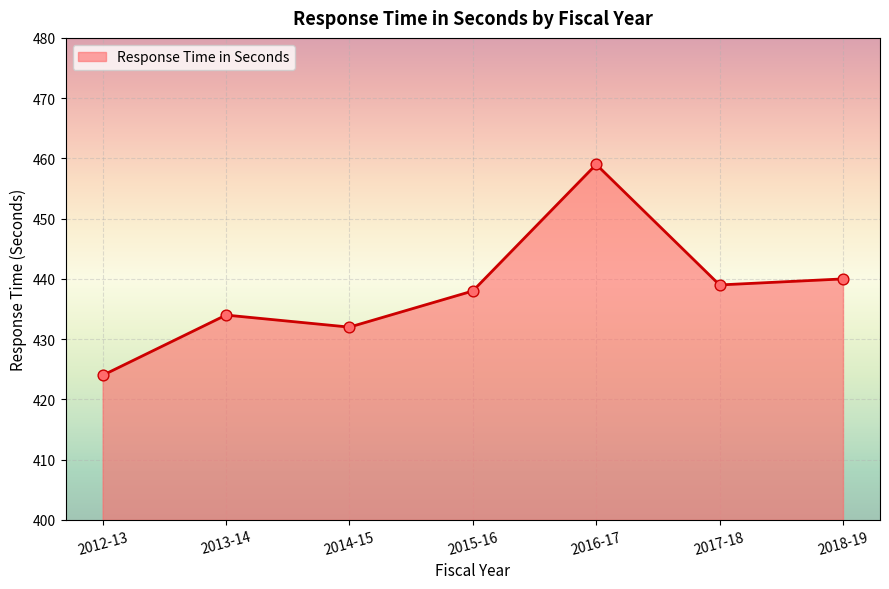

Approximately how many times larger is the value at 2013-14 compared to 2012-13?

1.0